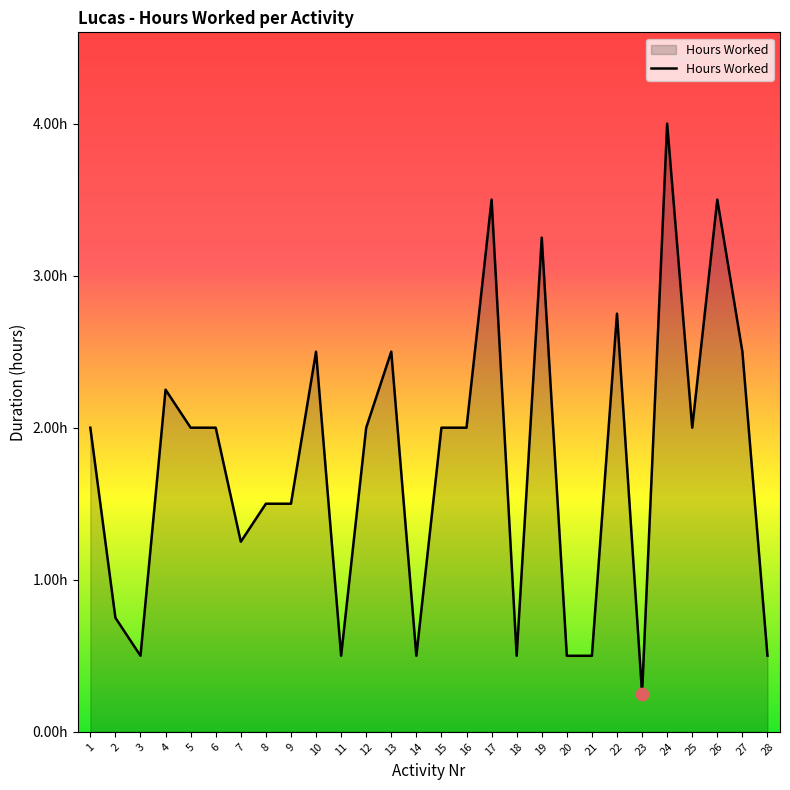

Is this an area chart (filled region under the line)?

Yes